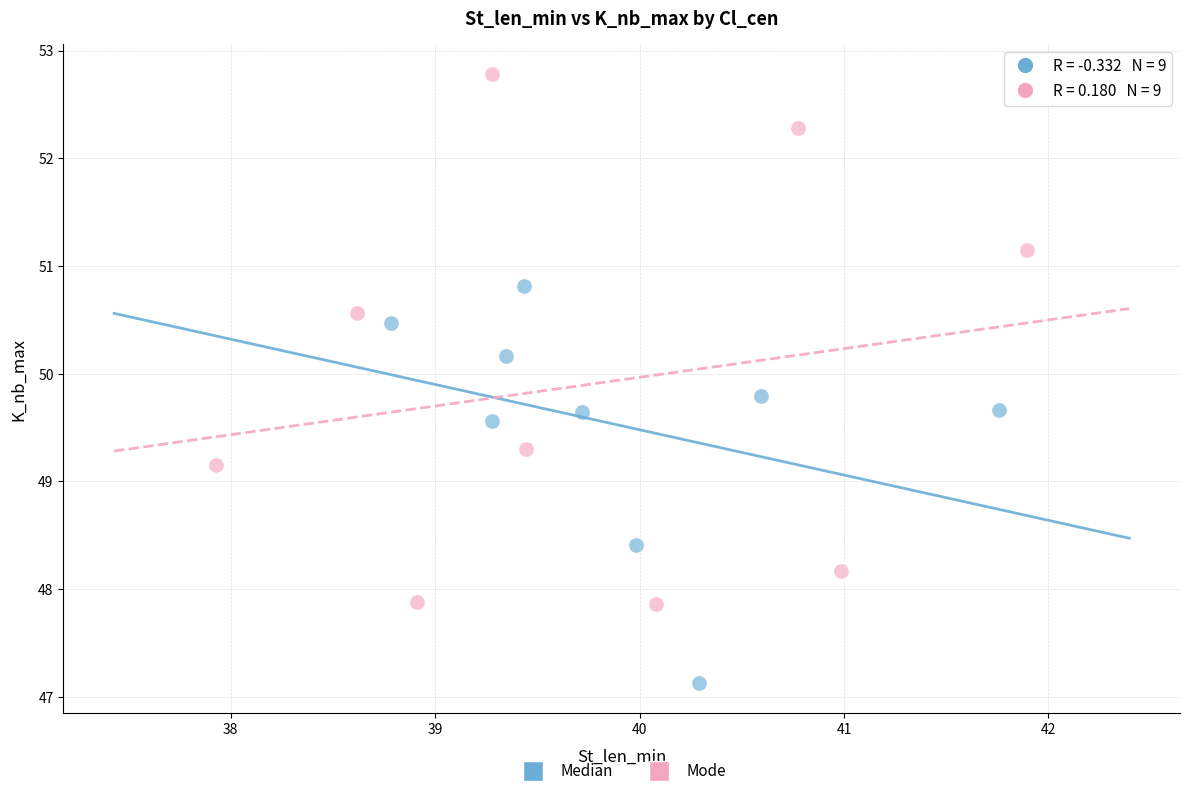

Which series contains the highest Y value?

Mode